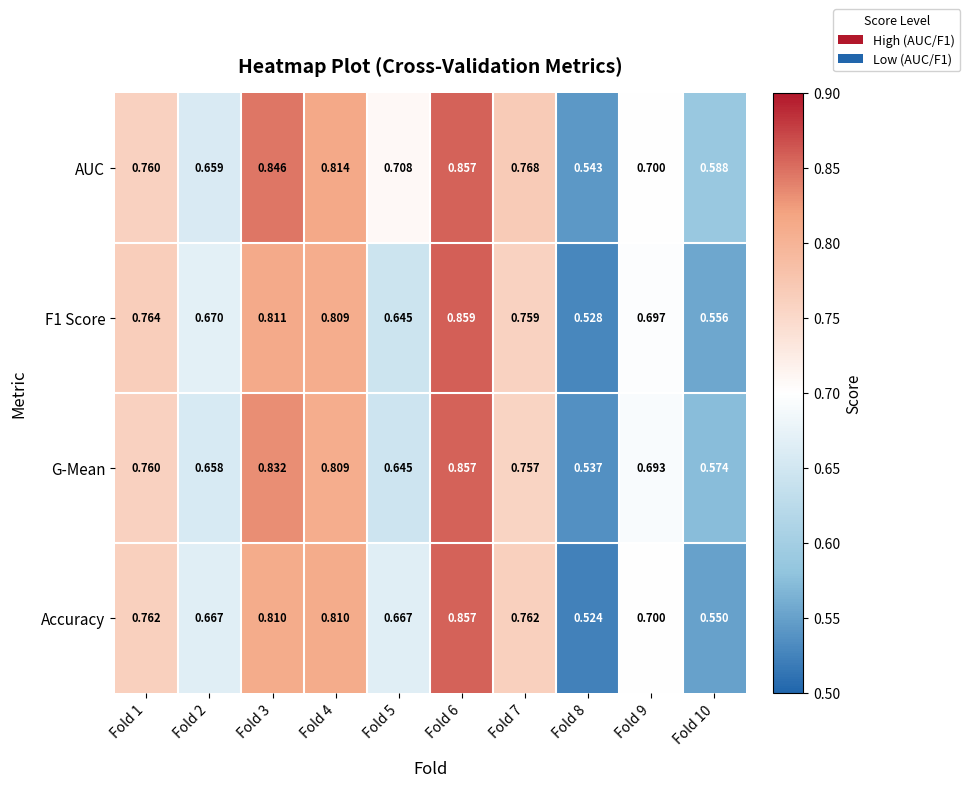

Which series has the largest total across all categories?

AUC